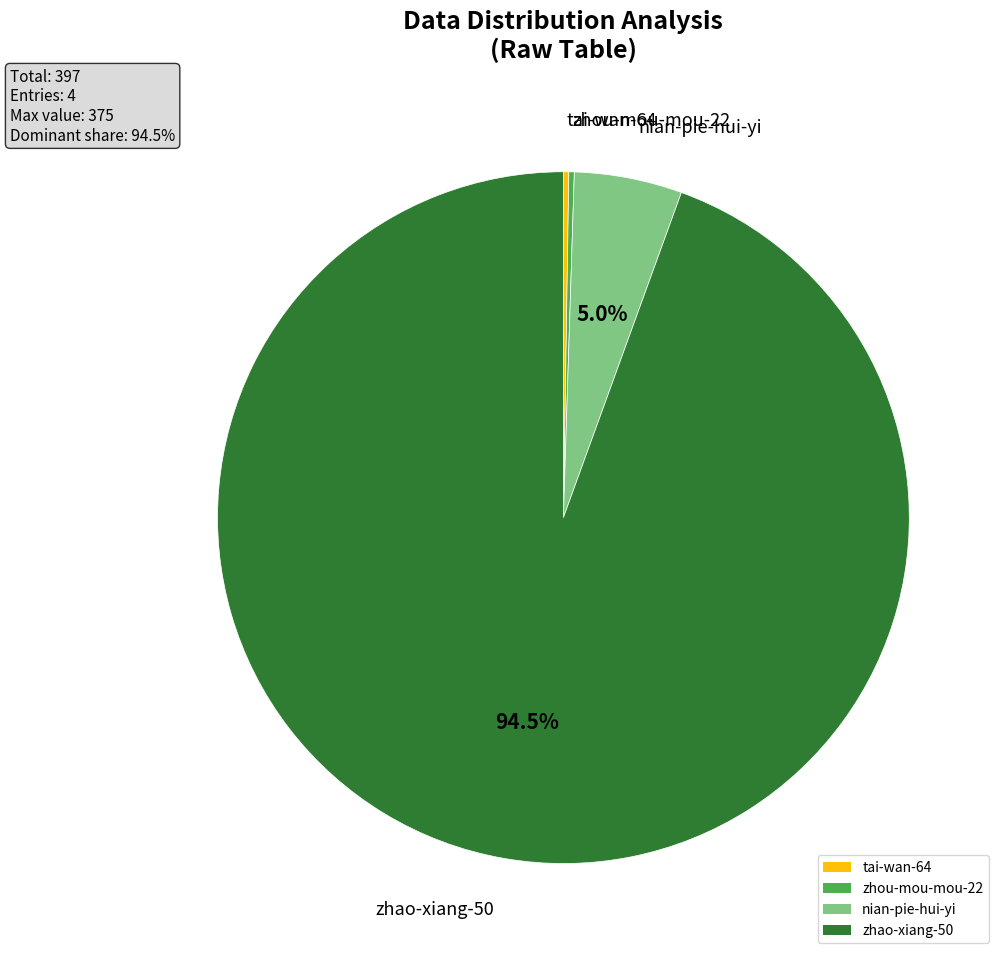

What percentage is NOT represented by nian-pie-hui-yi?

95.0%